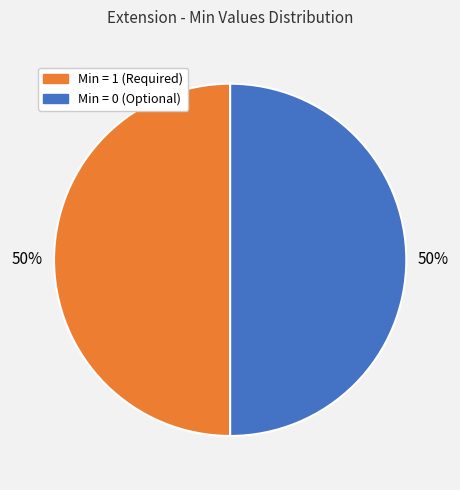

To the nearest percent, what is the average slice percentage?

50%